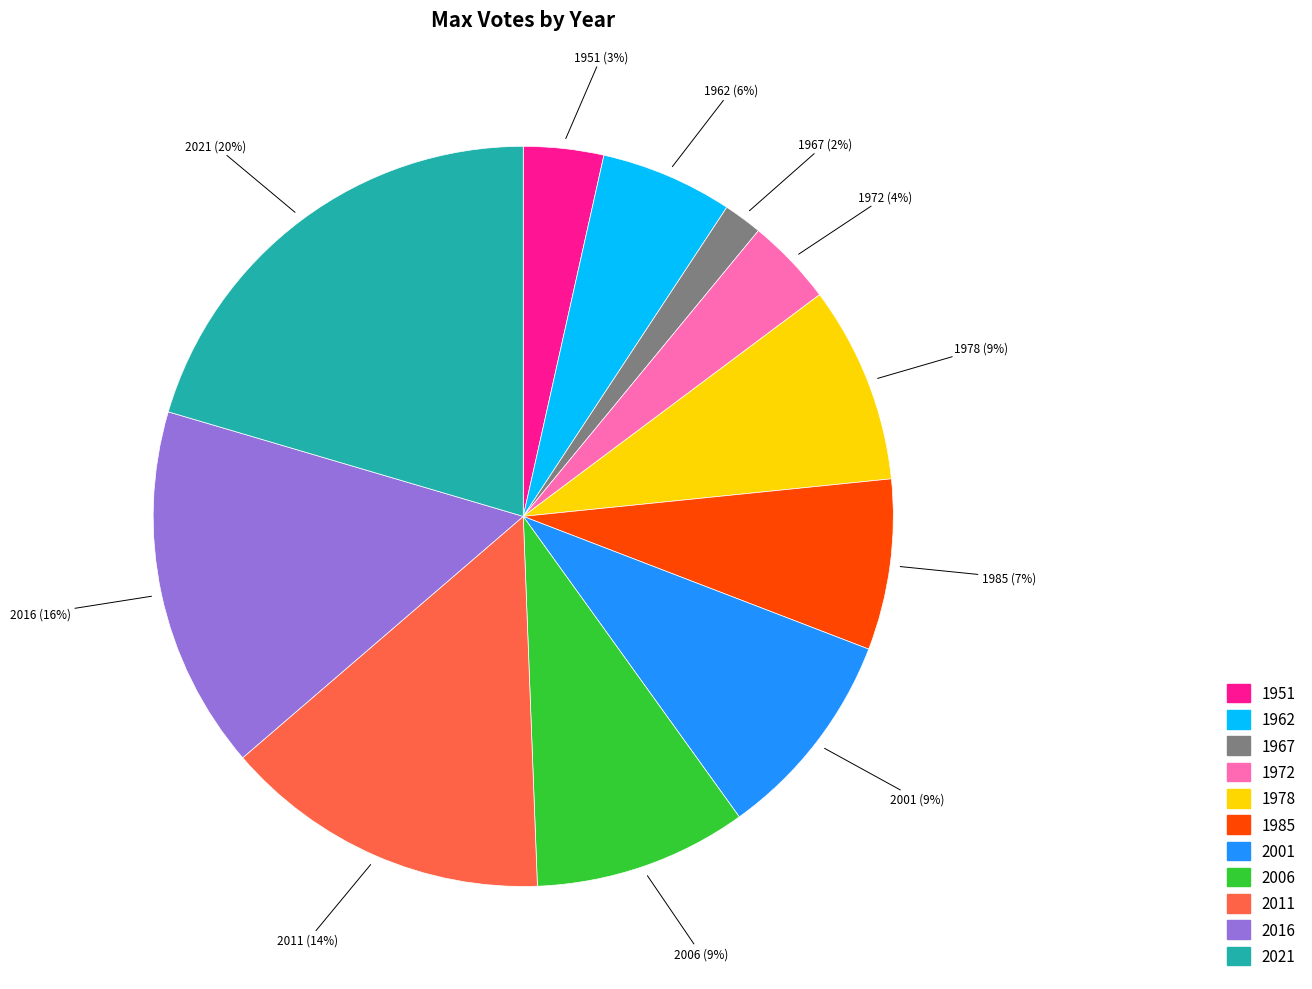

Is the sum of 2006 and 2011 greater than half?

No